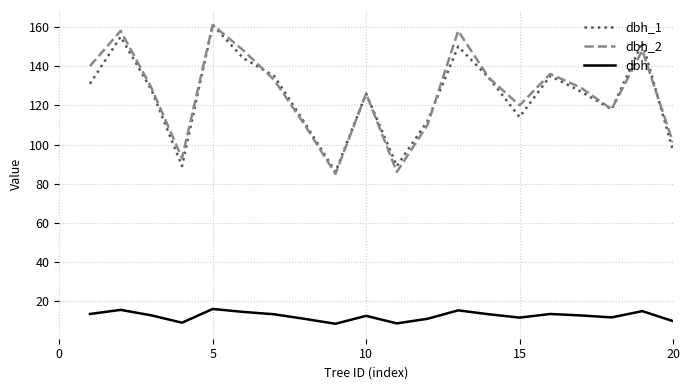

Which series has the largest range (max minus min)?

dbh_2